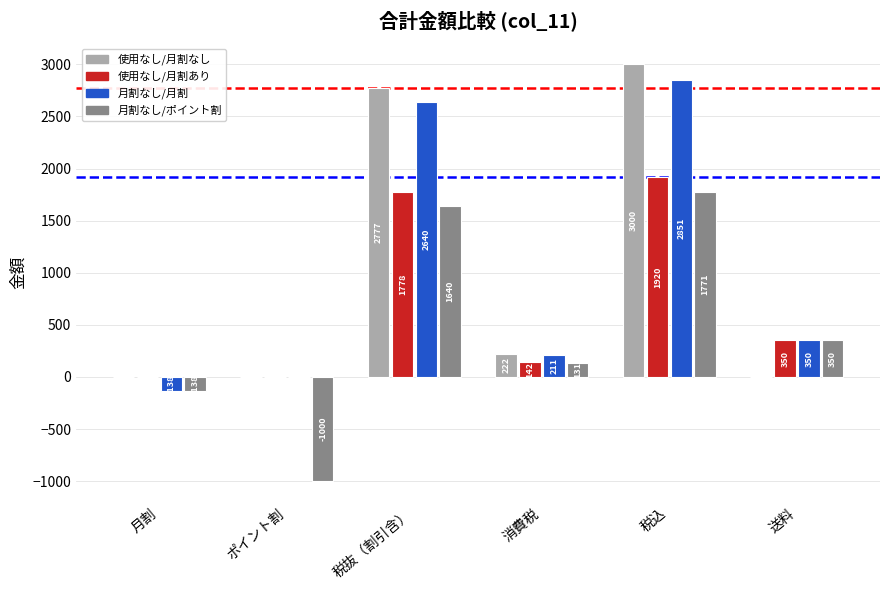

Between 月割 and 税込, which series saw the biggest shift?

使用なし/月割なし